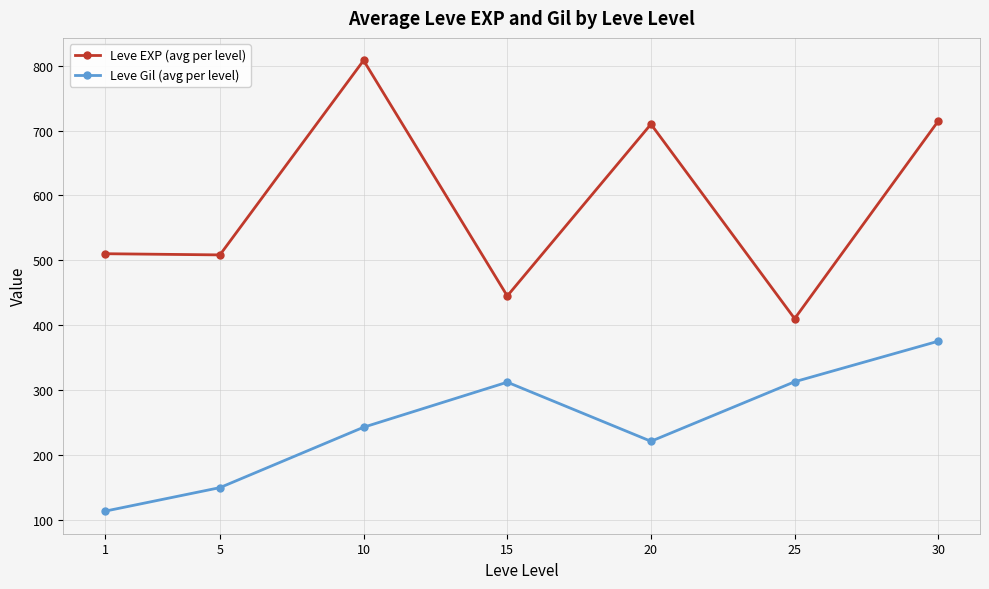

What is the total value across all series at 15?

757.0